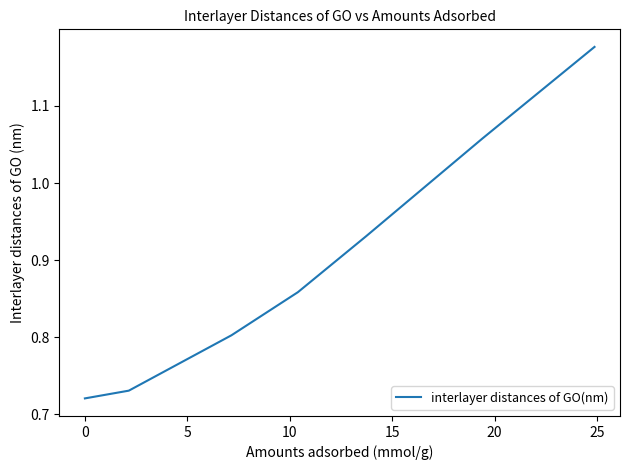

What is the difference between the maximum and minimum values?

0.5